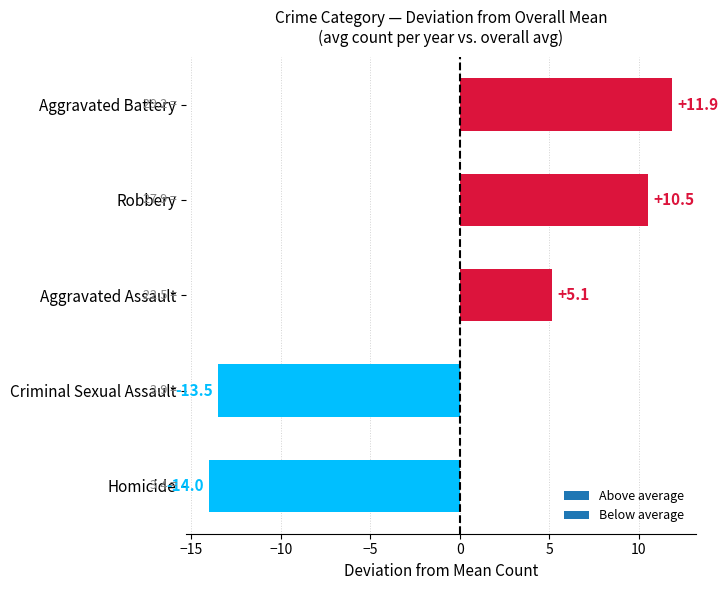

Reading top to bottom, list all the values displayed in this chart.

11.9	10.5	5.1	-13.5	-14.0